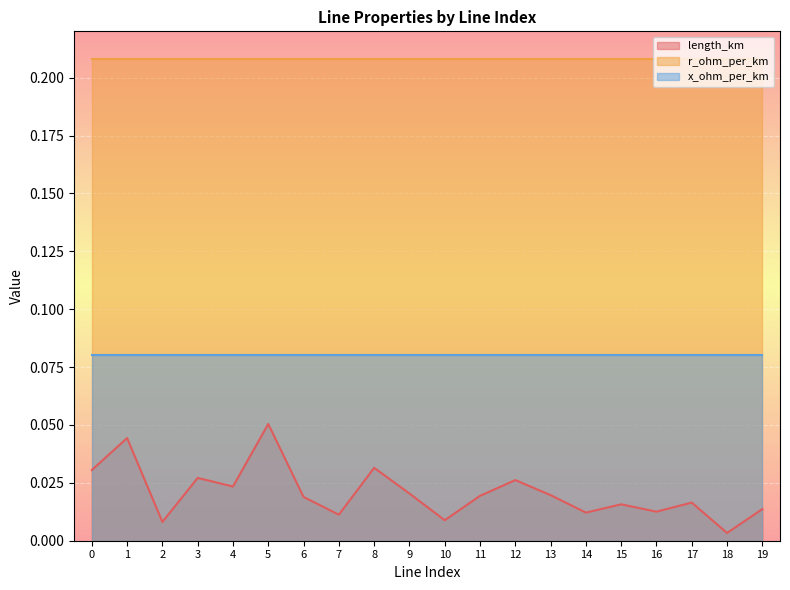

True or false: length_km has more than 1 points higher than both neighbors.

True